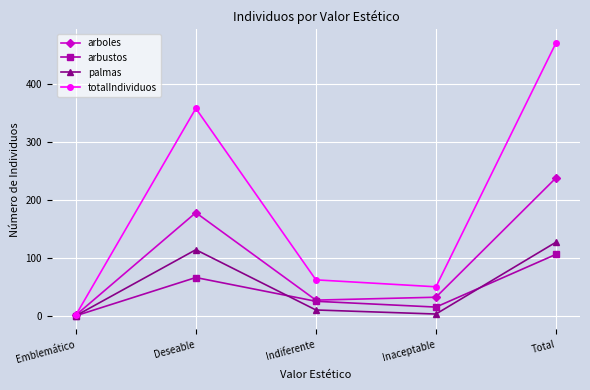

At which category is the sum across all series the highest?

Total